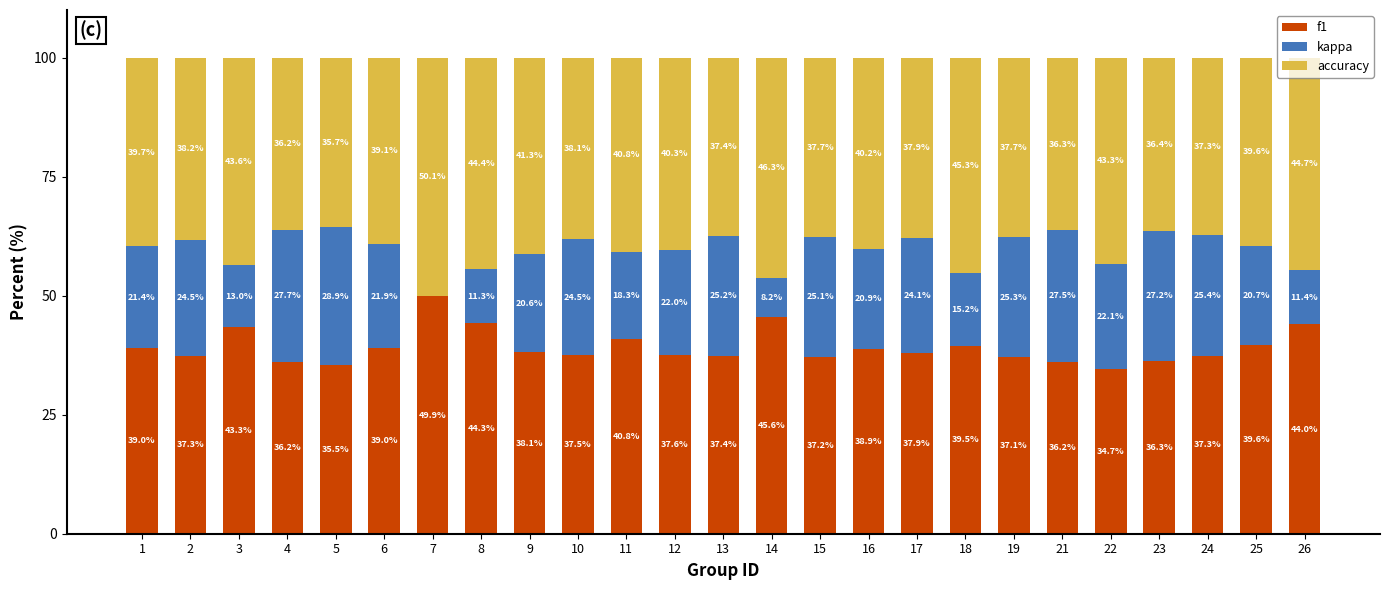

What is the sum of the f1 values at 17 and 15?

75.1